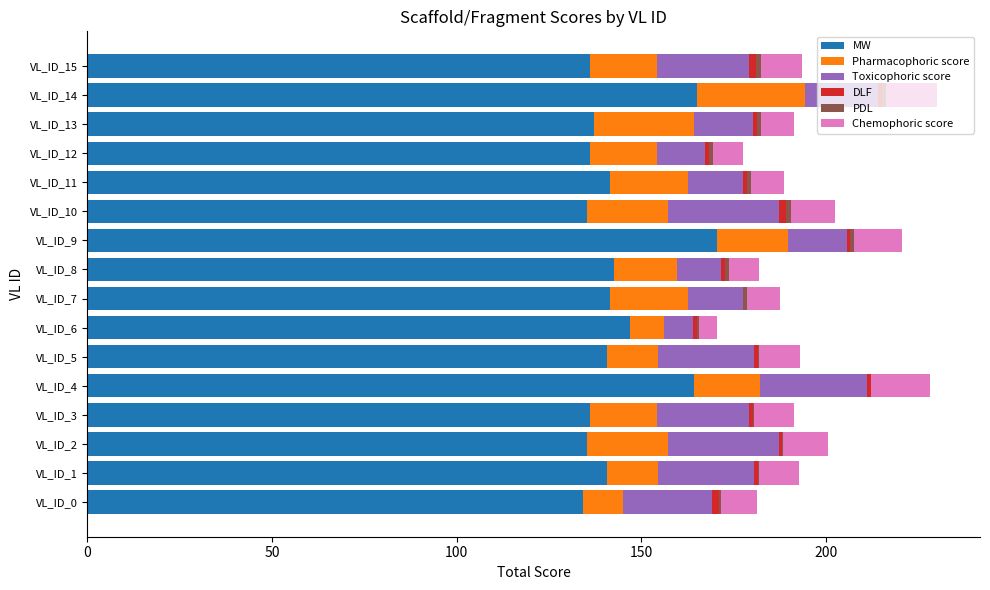

The MW series shows 74.4 at VL_ID_7. True or false?

False